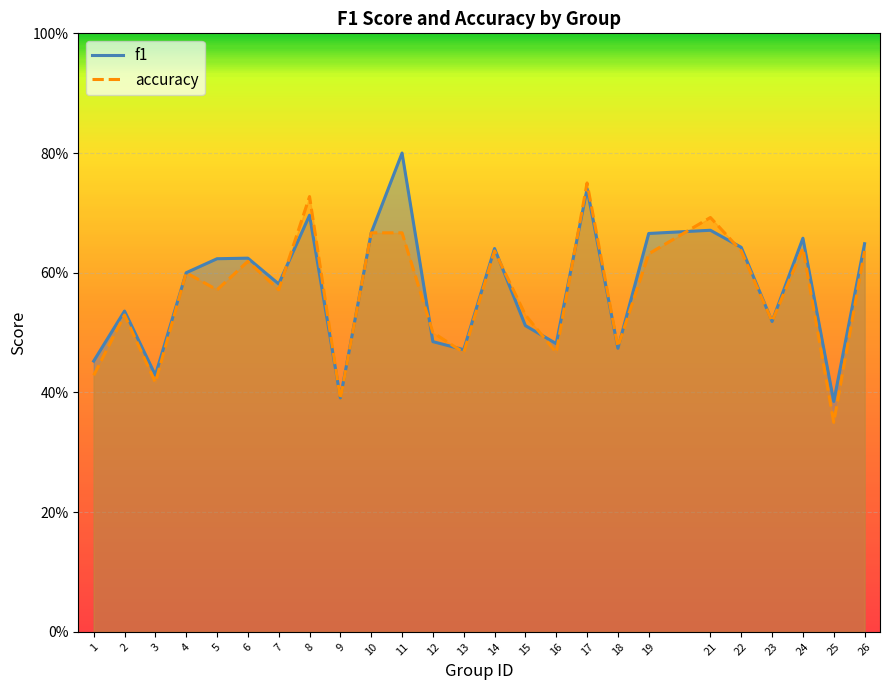

What is the value of the accuracy point at the 11th from the left?

0.7